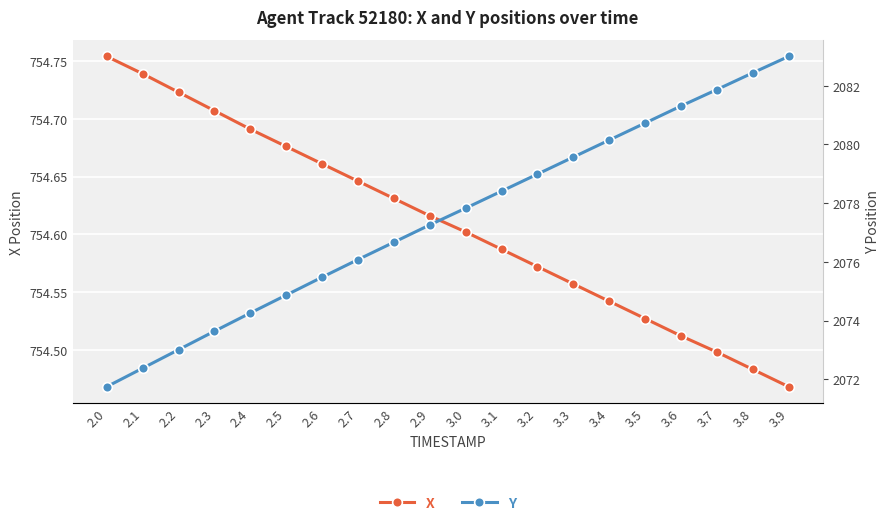

What is the difference between the second highest and second lowest values in the X series?

0.3